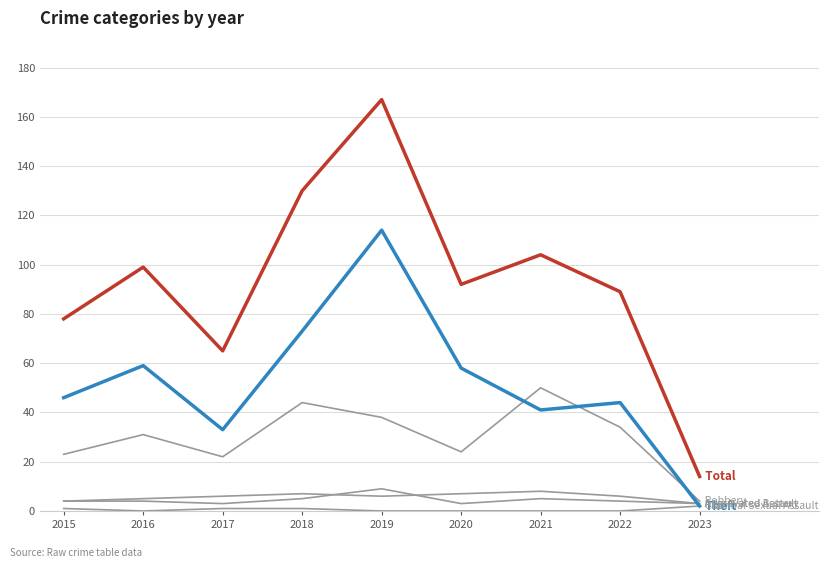

How many lines are shown in the chart?

6